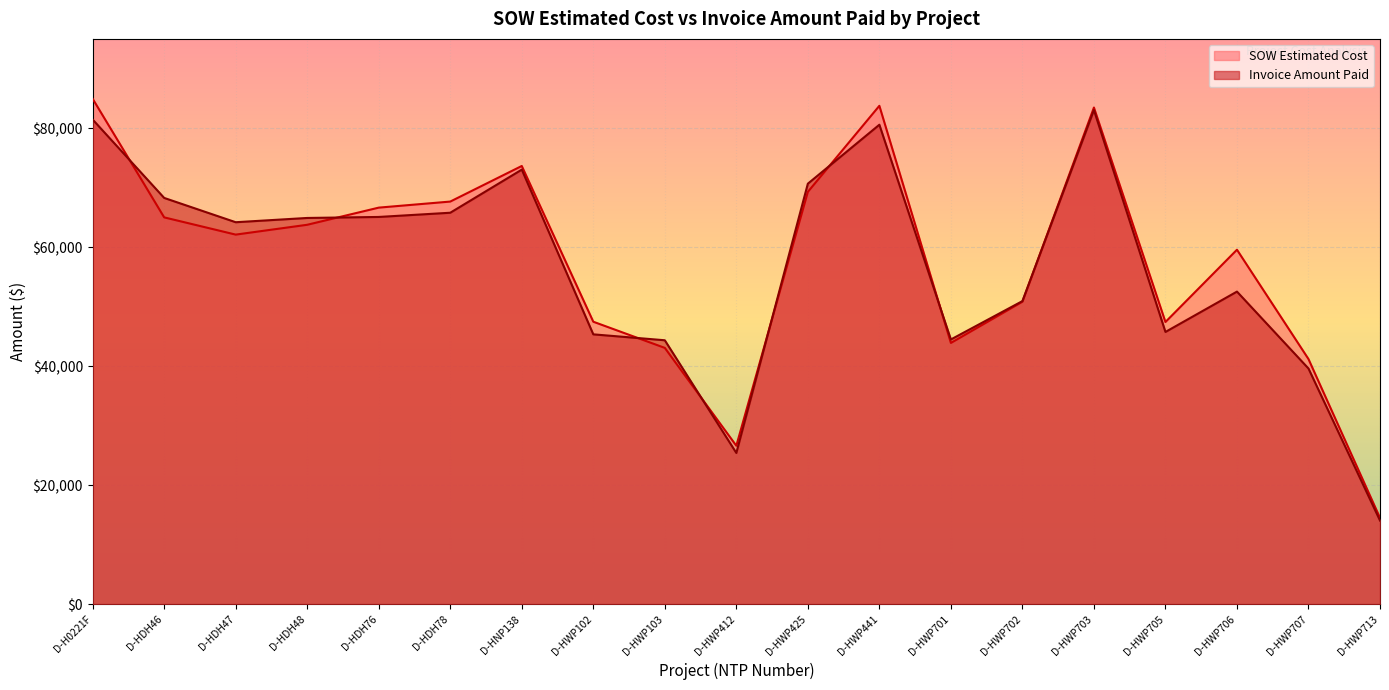

Between which two adjacent categories do Invoice Amount Paid and SOW Estimated Cost first intersect?

D-H0221F and D-HDH46